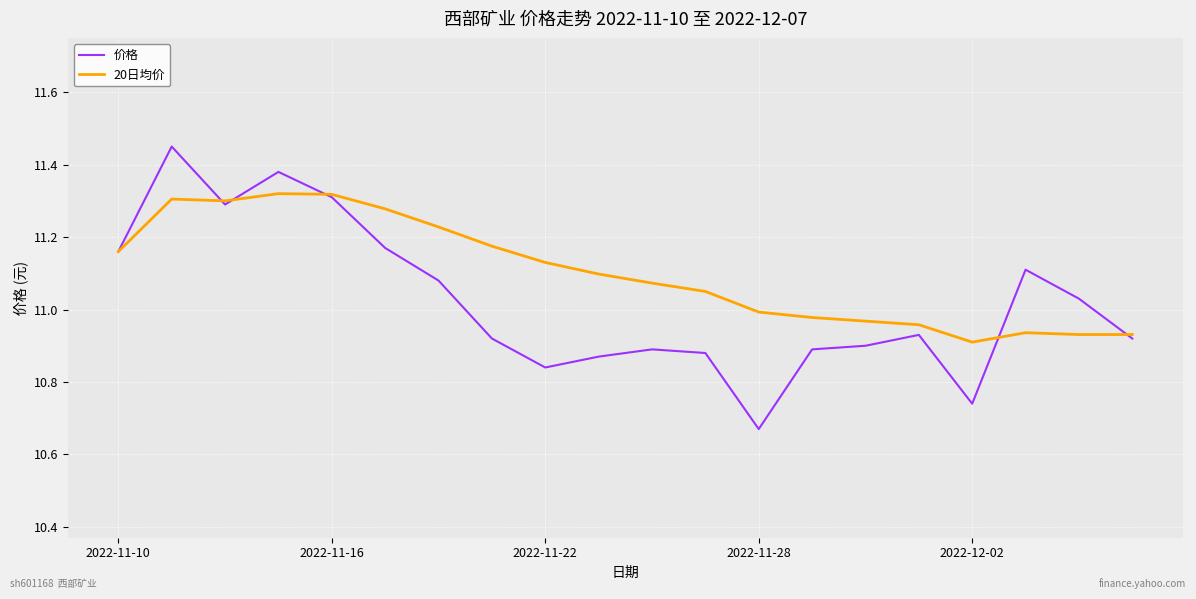

List the series in order of their overall mean, highest first.

20日均价, 价格